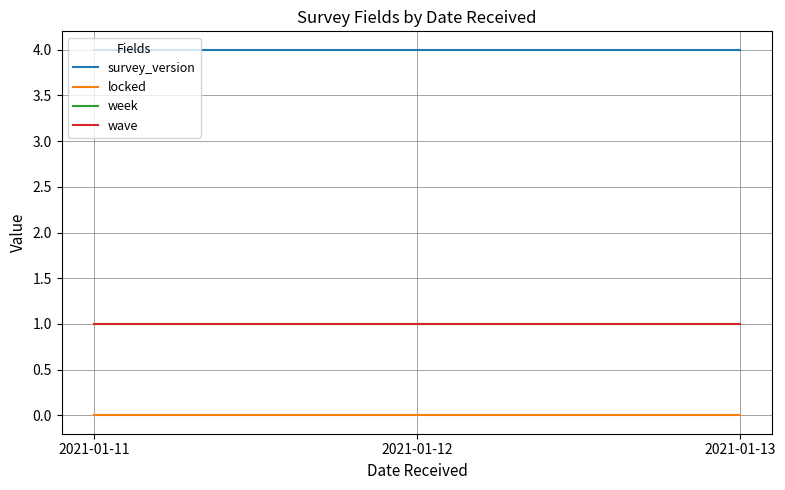

Does the chart have visible grid lines?

Yes